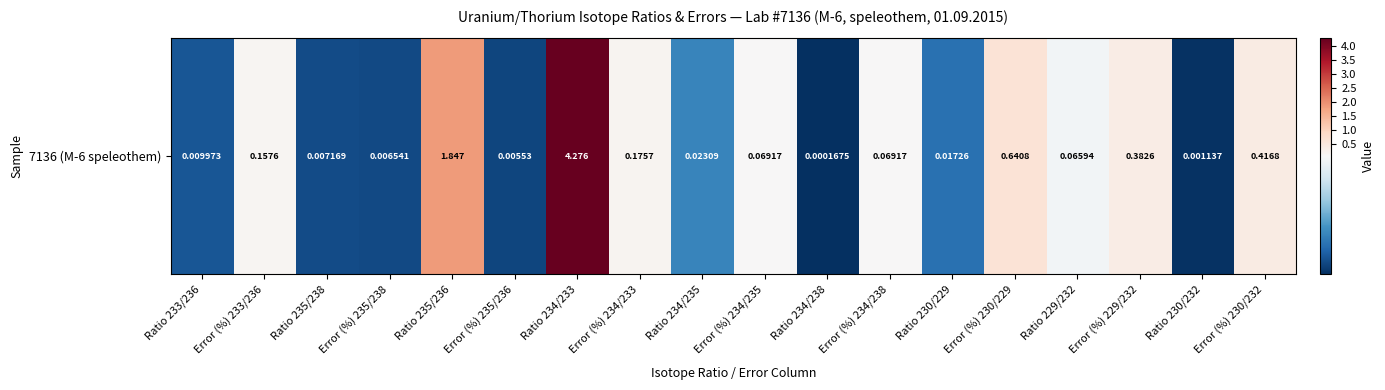

Which has a higher value, Error (%) 235/236 or Ratio 233/236?

Ratio 233/236